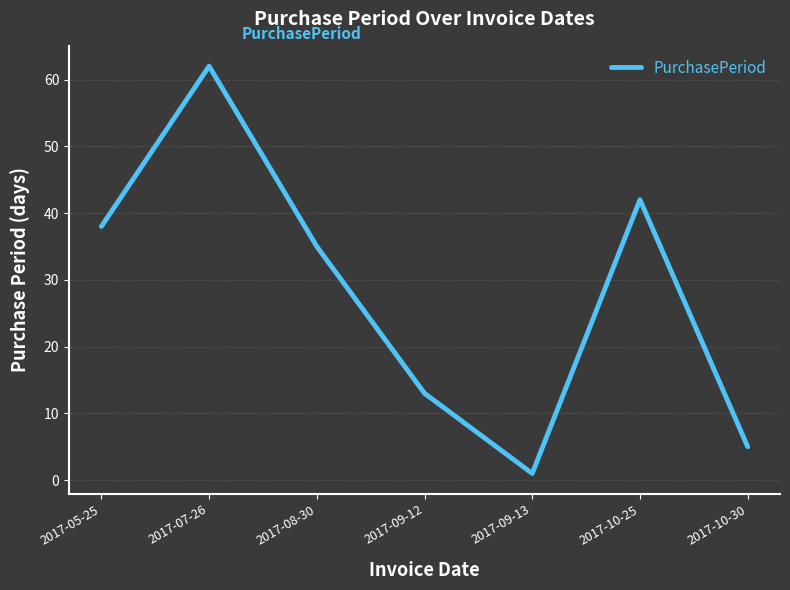

Rank the categories by value from highest to lowest.

2017-07-26, 2017-10-25, 2017-05-25, 2017-08-30, 2017-09-12, 2017-10-30, 2017-09-13